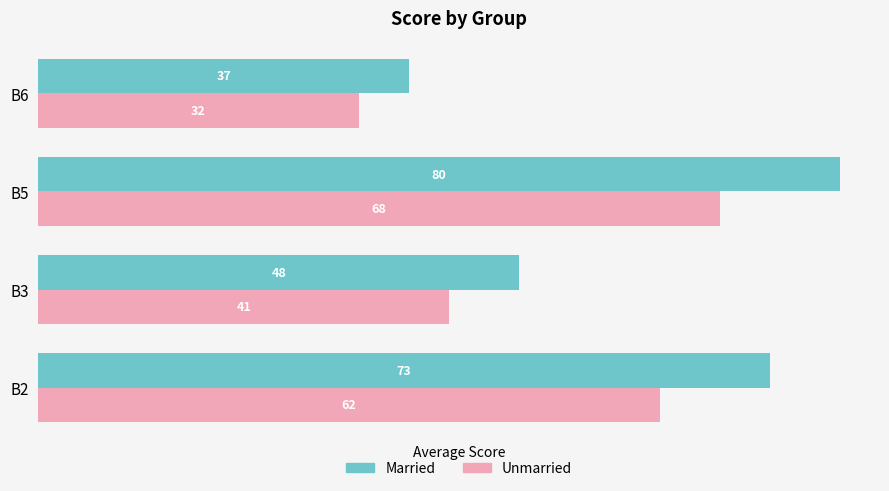

How many values in the Married series are below 73?

2